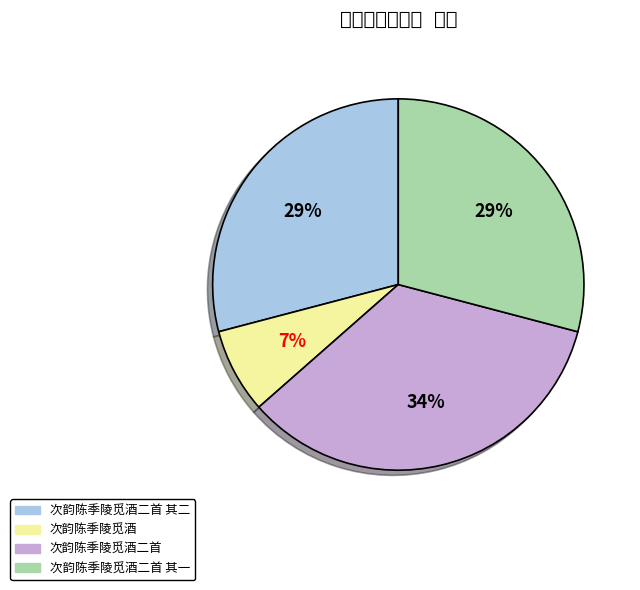

To the nearest percent, what is the difference between the largest and smallest slice percentages?

27%